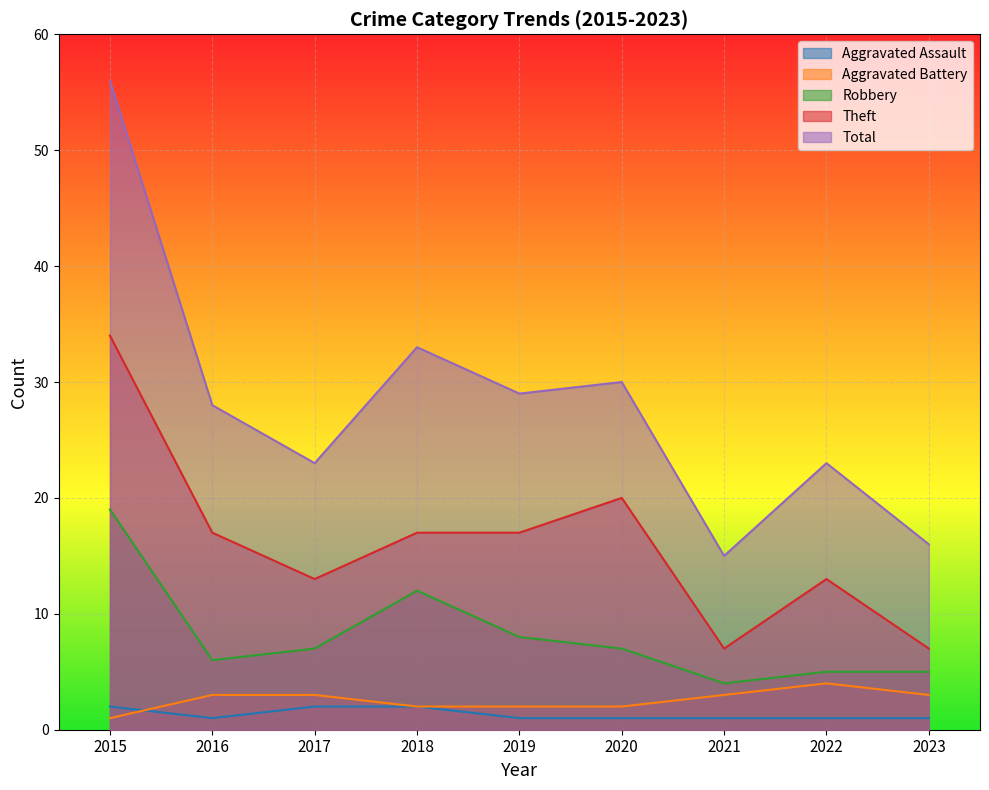

What is the approximate value of Aggravated Battery at 2020?

2